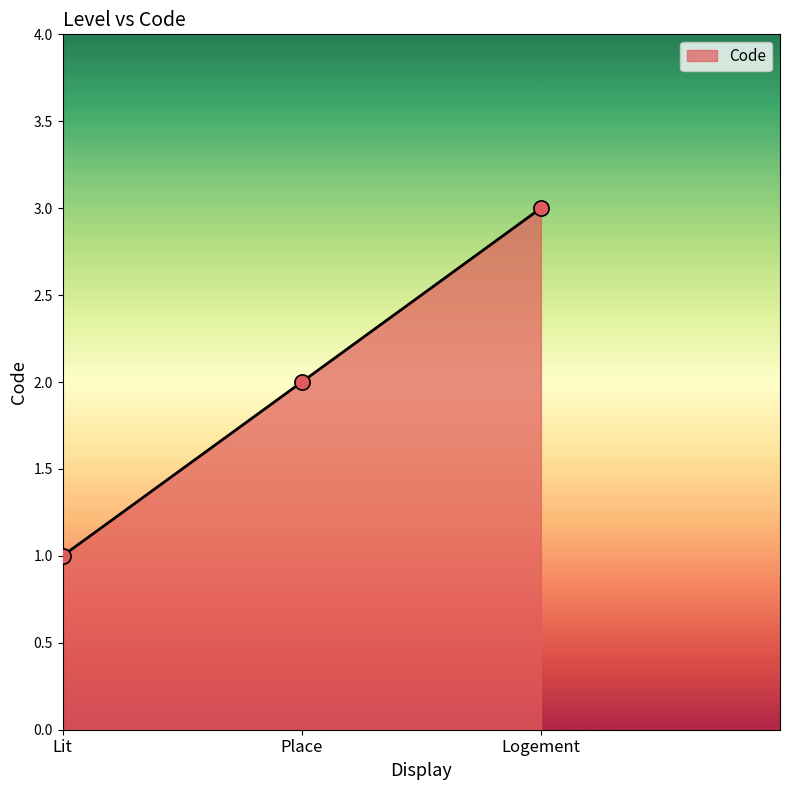

Which has a higher value, Logement or Place?

Logement